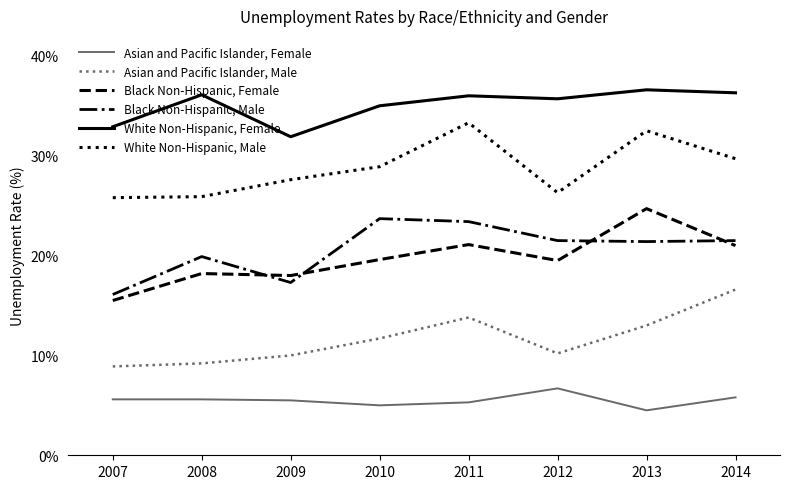

True or false: Black Non-Hispanic, Male has a value of 21.5 at 2012.

True